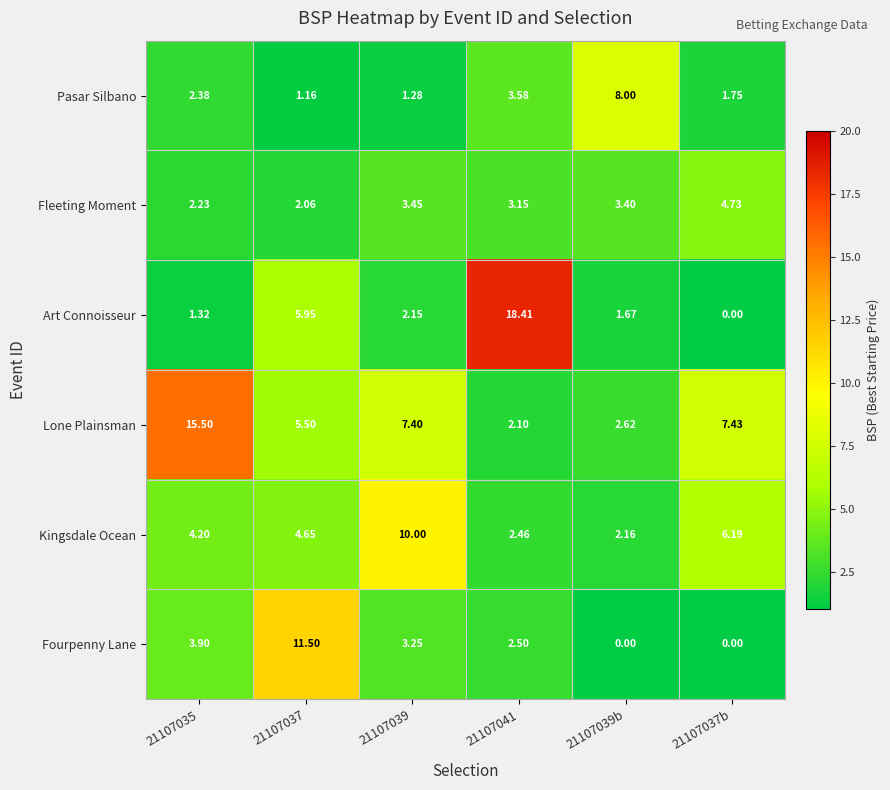

At how many categories does at least one series exceed 16?

1